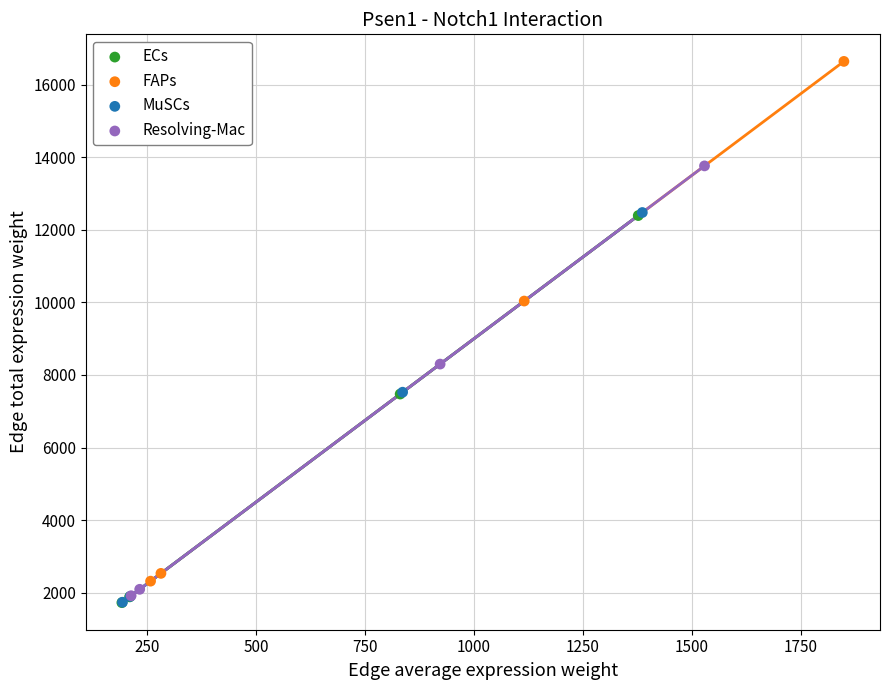

Which series has the widest spread of Y values?

FAPs